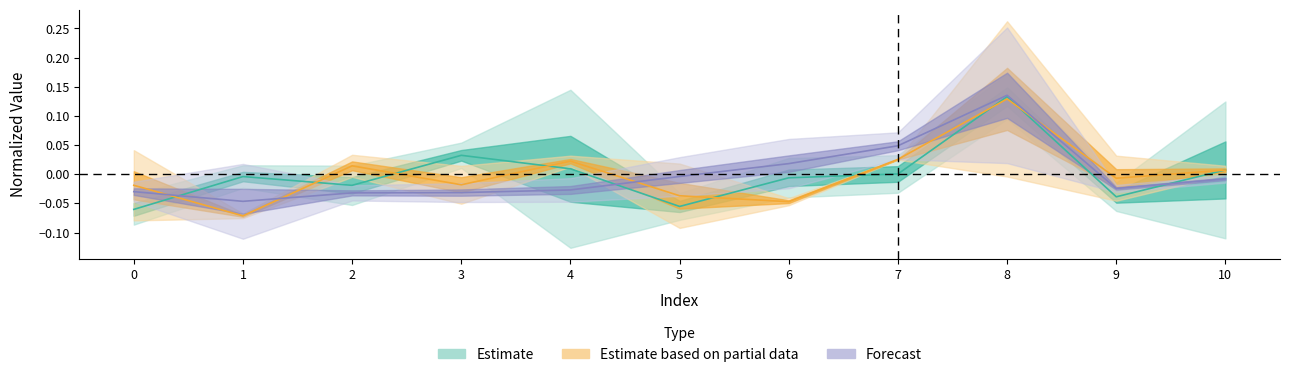

True or false: col_6 has a value of -0.0 at 1.

True